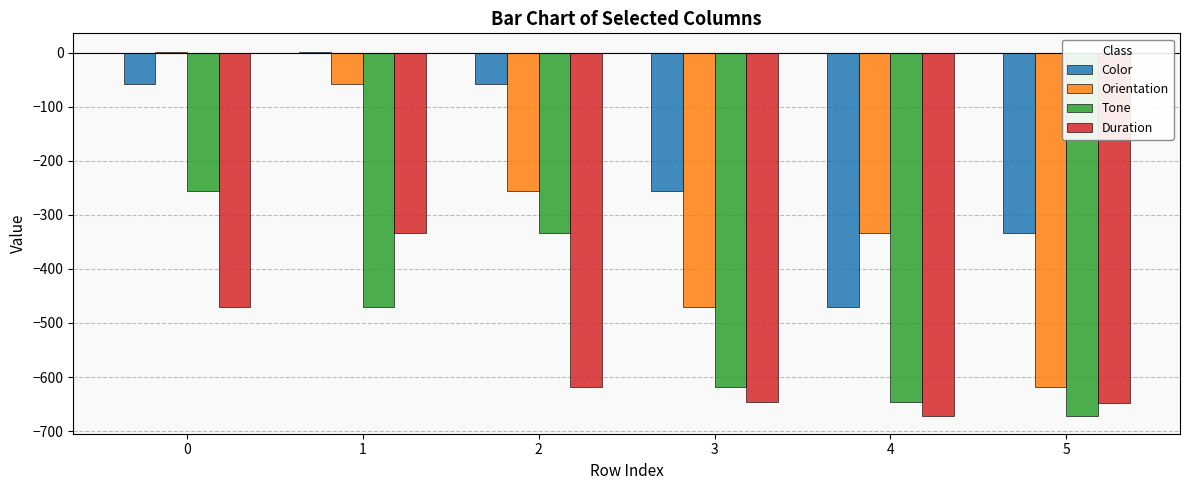

What is the sum of all Orientation values?

-1733.8